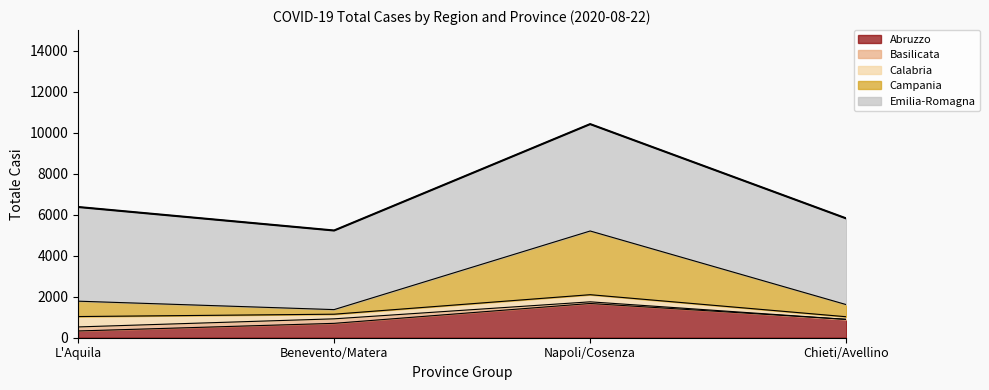

Reading left to right, list all the values displayed in this chart.

Abruzzo: 329	701	1670	895
Basilicata: 197	220	80	0
Calabria: 506	226	348	128
Campania: 750	224	3106	591
Emilia-Romagna: 4592	3857	5212	4203